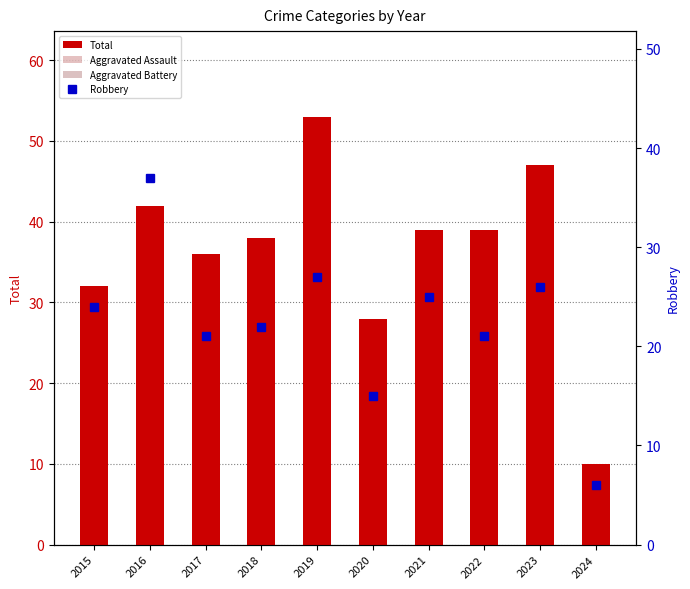

What is the approximate value of Total at 2022, to the nearest 10?

40